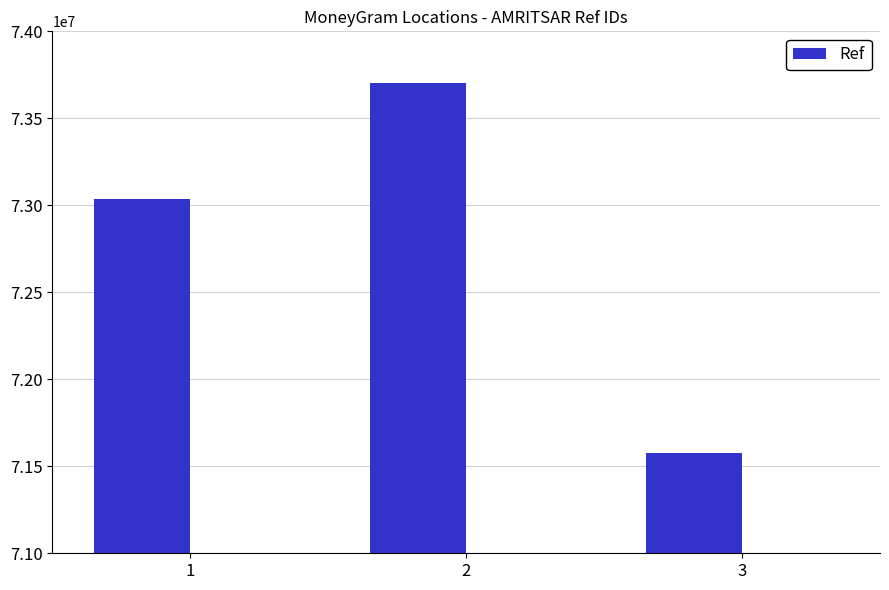

Count the values in the range 71574510 to 73705837.

3